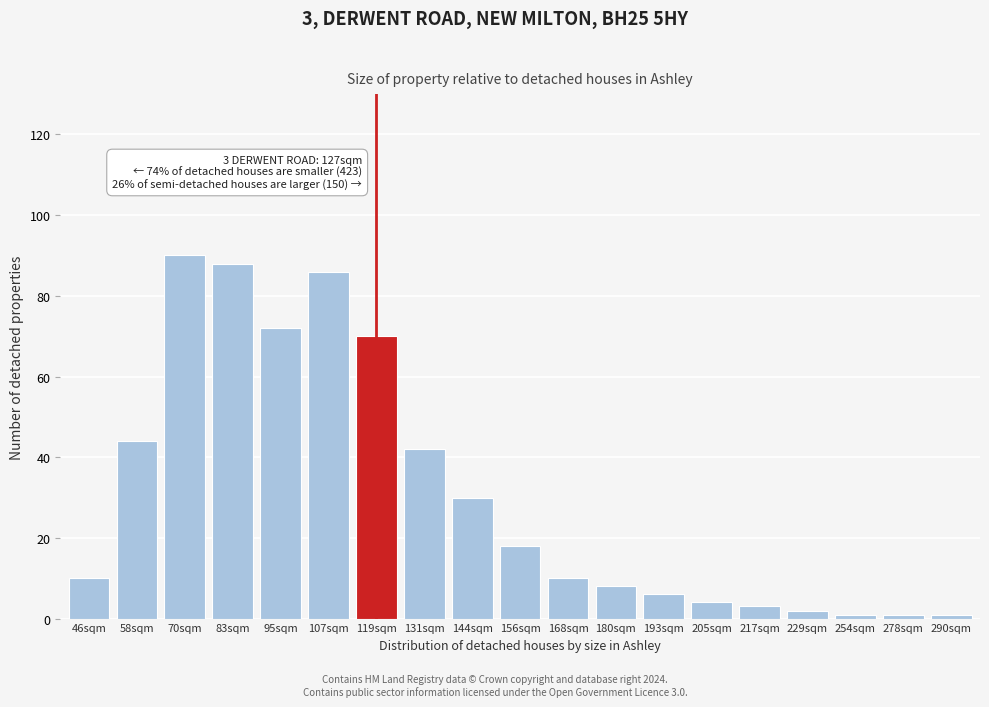

Reading right to left, what are all the values shown in this chart?

290sqm=1	278sqm=1	254sqm=1	229sqm=2	217sqm=3	205sqm=4	193sqm=6	180sqm=8	168sqm=10	156sqm=18	144sqm=30	131sqm=42	119sqm=70	107sqm=86	95sqm=72	83sqm=88	70sqm=90	58sqm=44	46sqm=10